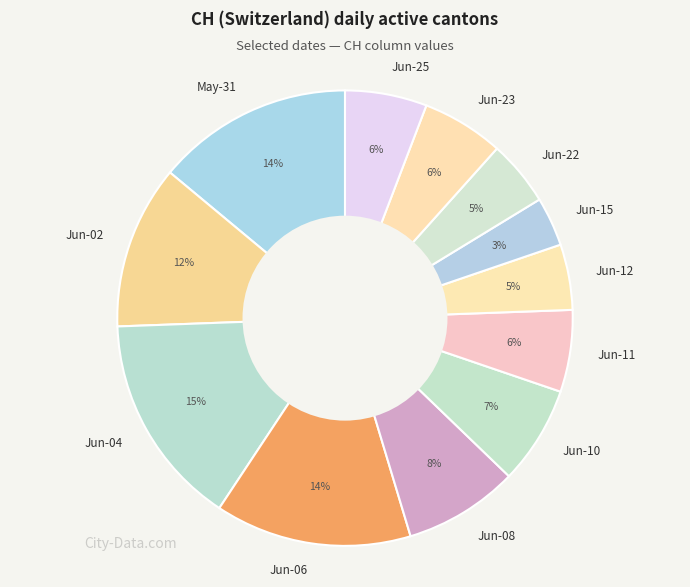

To the nearest percent, what is the average slice percentage?

8%